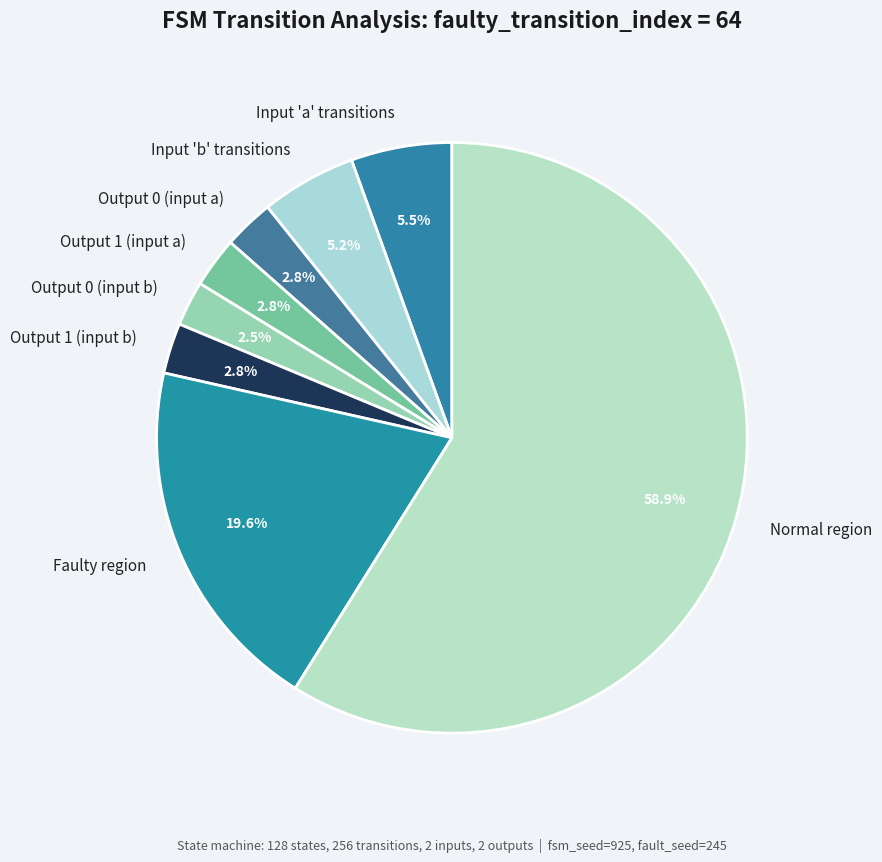

How many slices are in this pie chart?

8